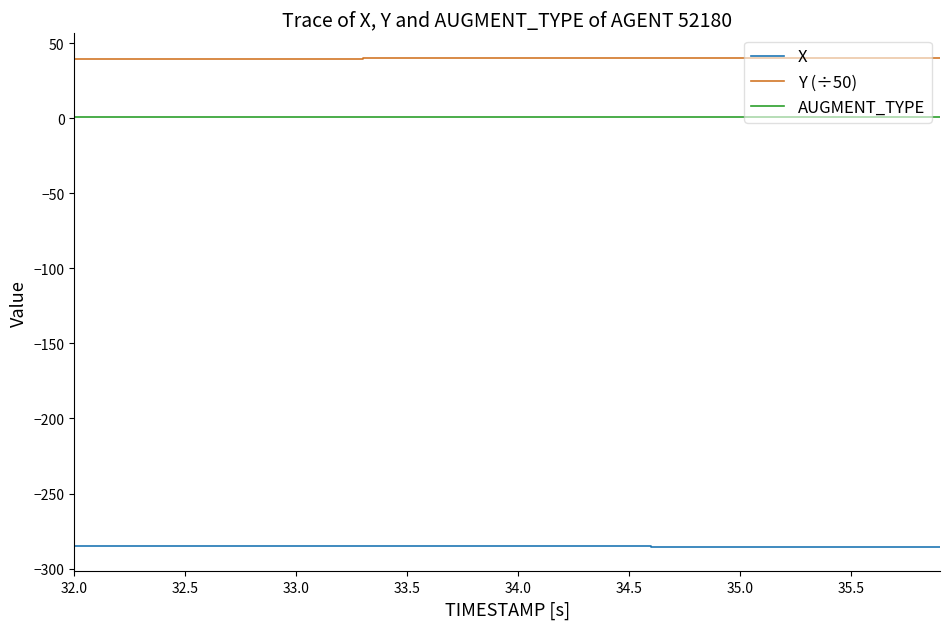

True or false: Y (÷50) and AUGMENT_TYPE cross at least once.

False